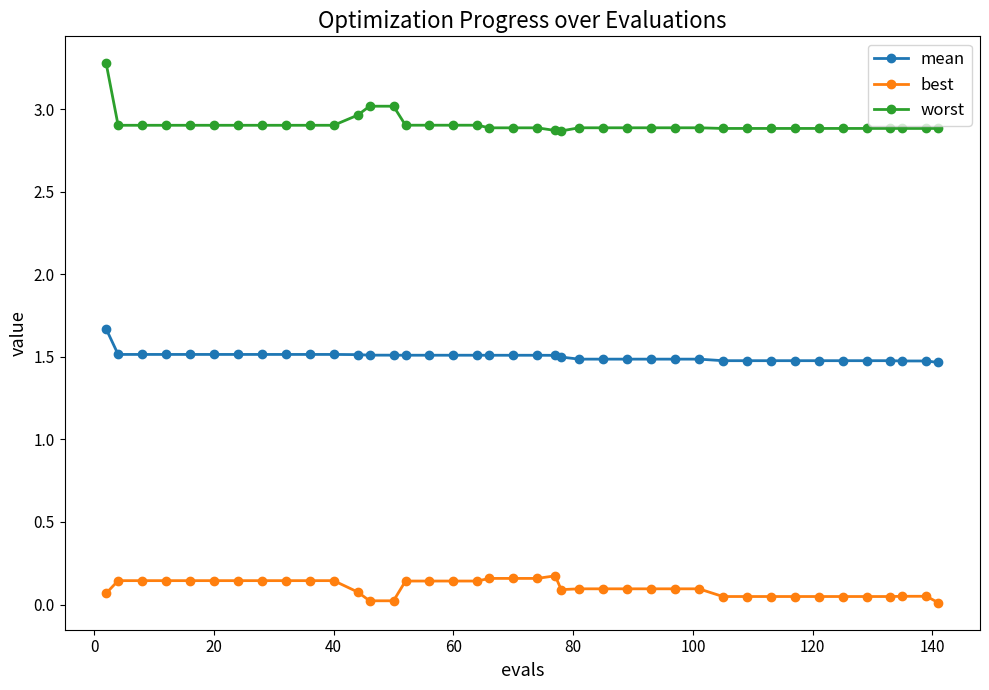

How many categories are shown in the chart?

40